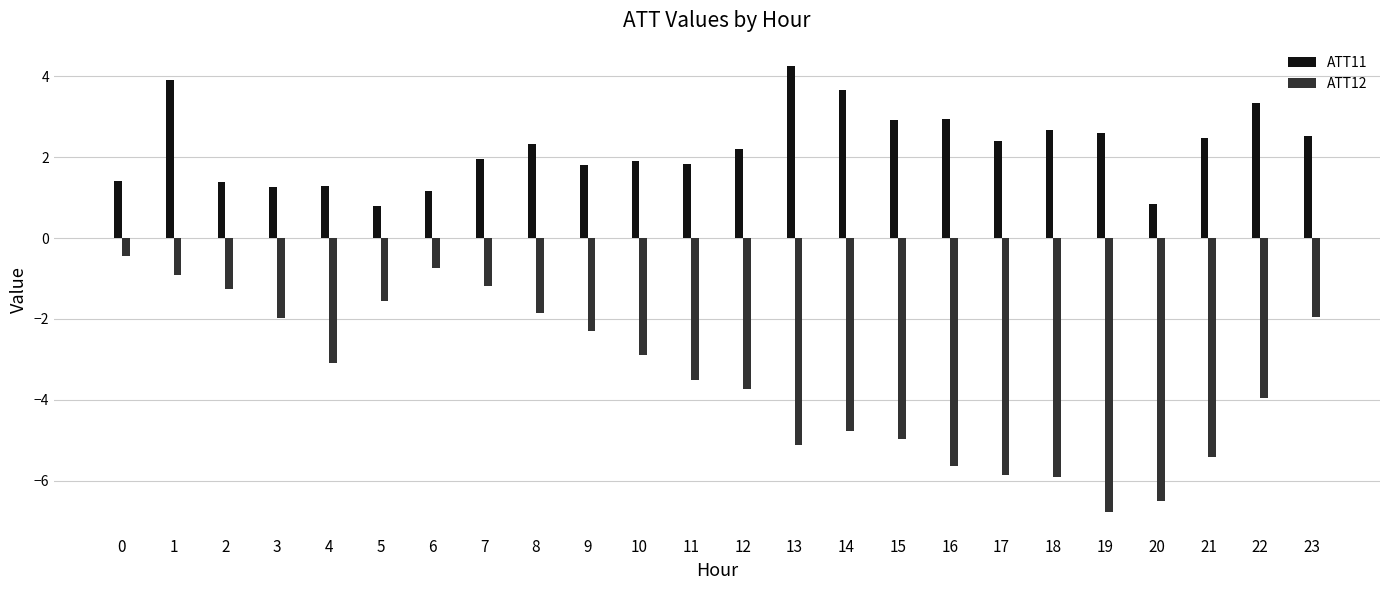

Which series has the widest spread of values?

ATT12